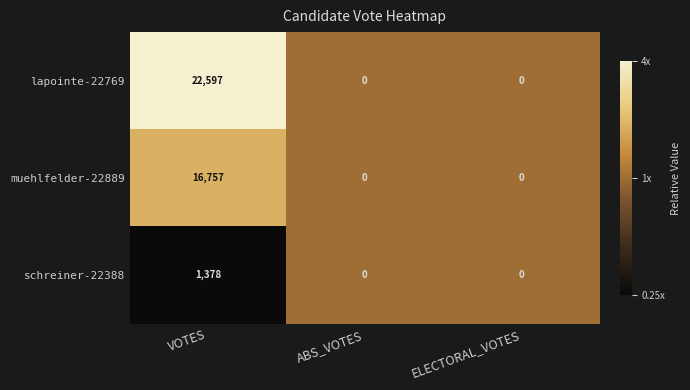

Reading left to right, transcribe all the data shown in this chart.

lapointe-22769: VOTES=22597	ABS_VOTES=0	ELECTORAL_VOTES=0
muehlfelder-22889: VOTES=16757	ABS_VOTES=0	ELECTORAL_VOTES=0
schreiner-22388: VOTES=1378	ABS_VOTES=0	ELECTORAL_VOTES=0